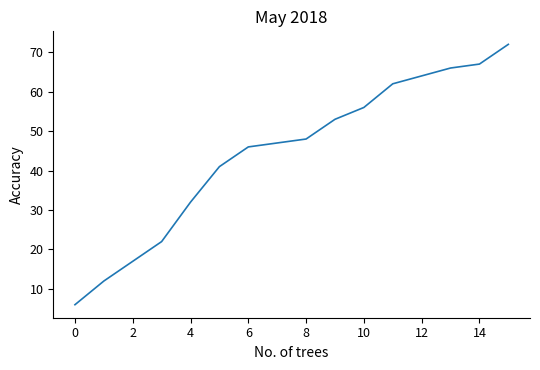

What is the greatest value displayed?

72